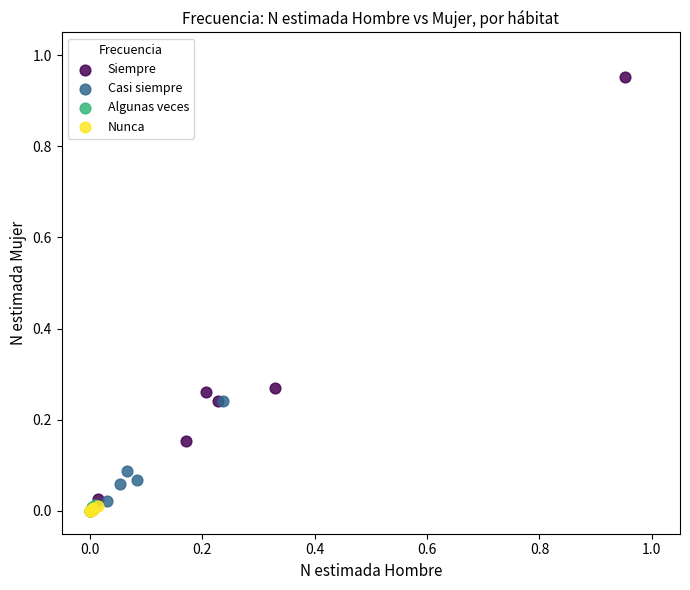

What are all the series names shown in the legend?

Siempre, Casi siempre, Algunas veces, Nunca